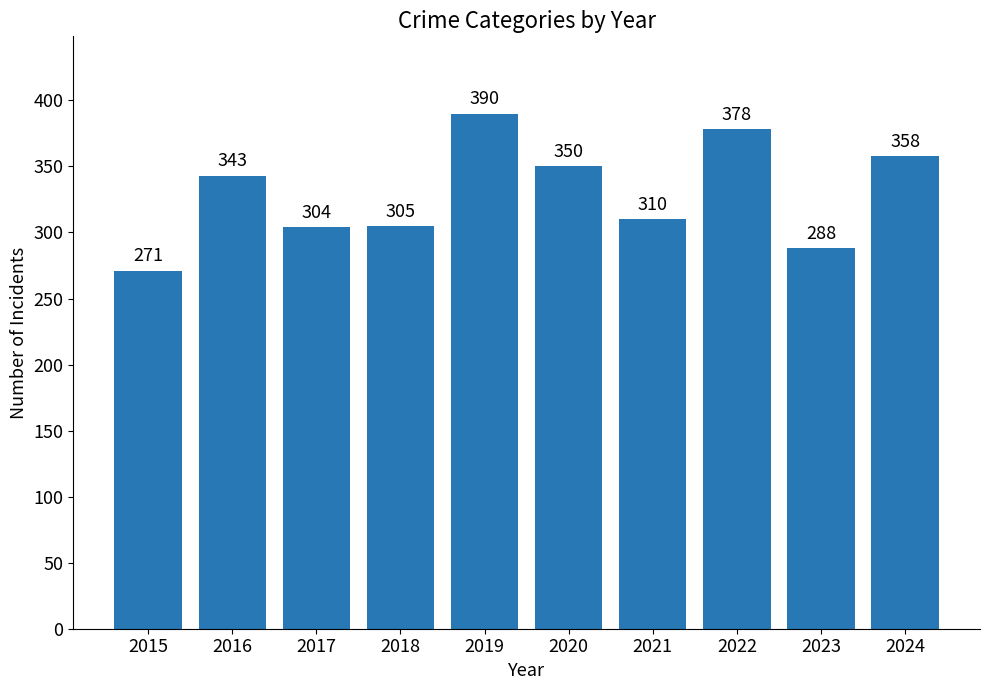

What is the value of the 1st bar from the left?

271